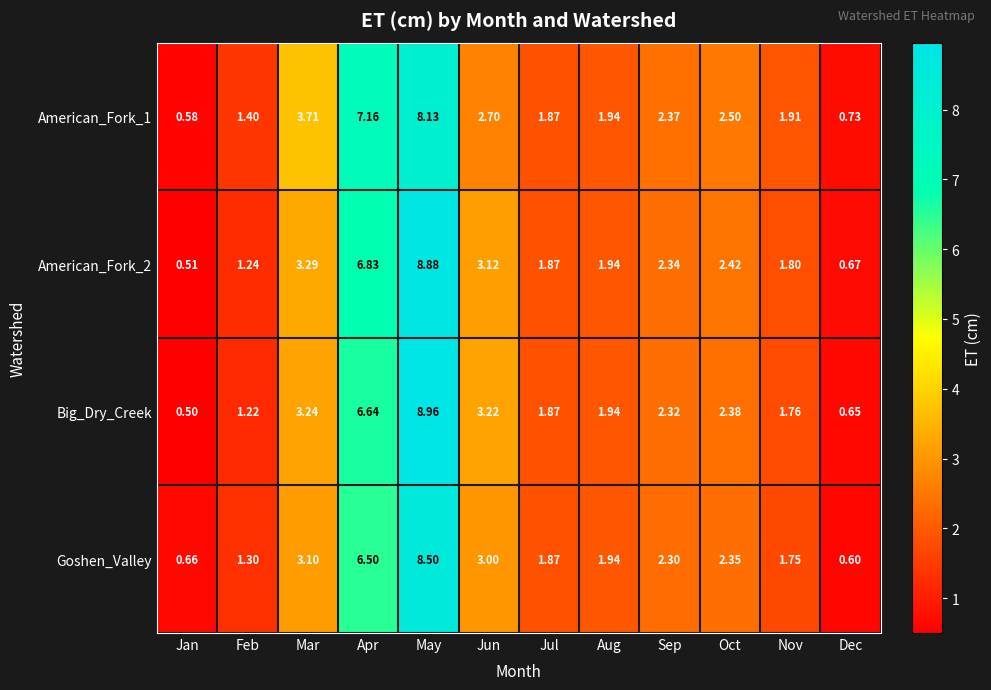

Which series has the largest range (max minus min)?

Big_Dry_Creek